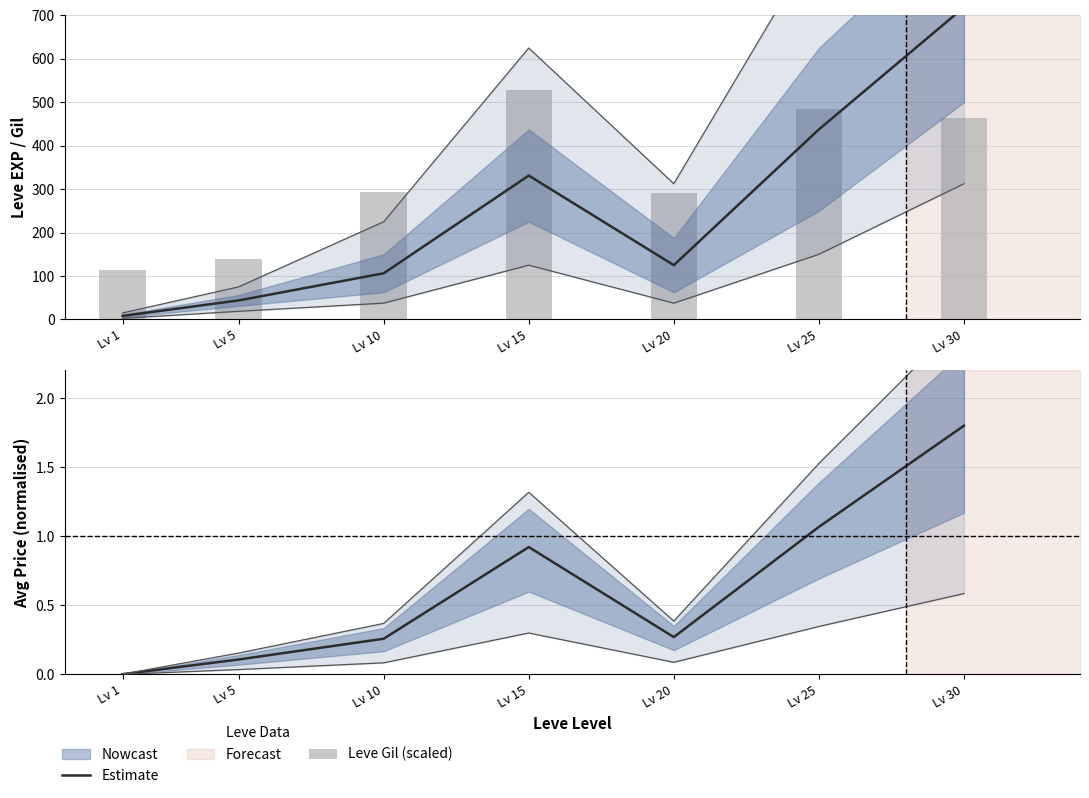

List the labels in order of Estimate value, largest first.

Lv 30, Lv 25, Lv 15, Lv 20, Lv 10, Lv 5, Lv 1